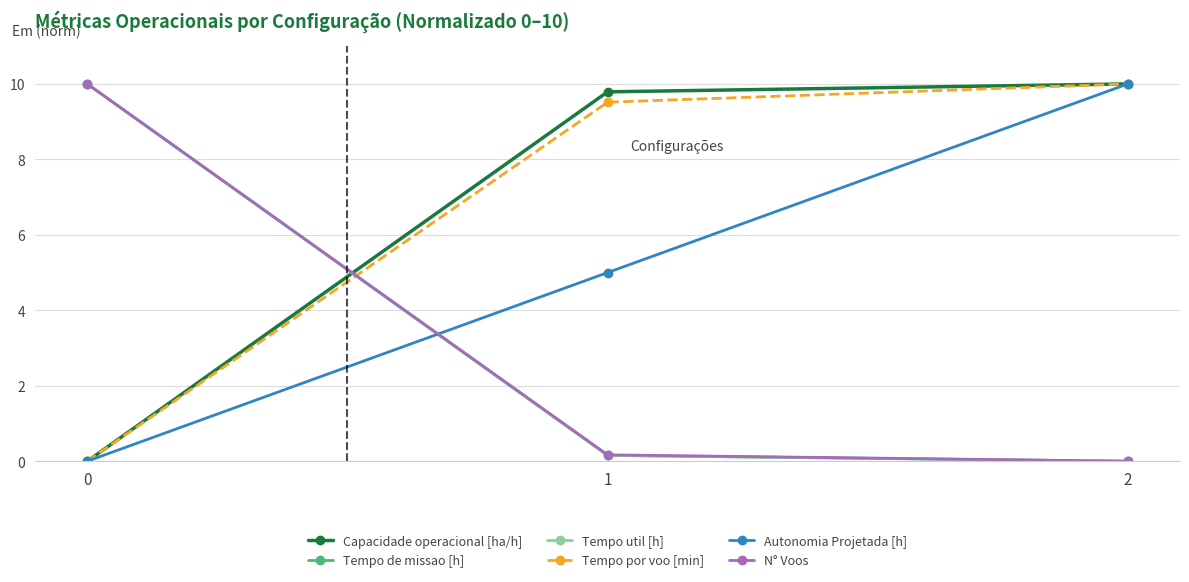

At which label does Tempo util [h] reach its minimum?

2